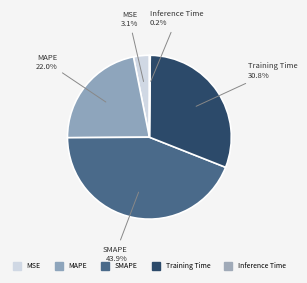

How many slices are in this pie chart?

5